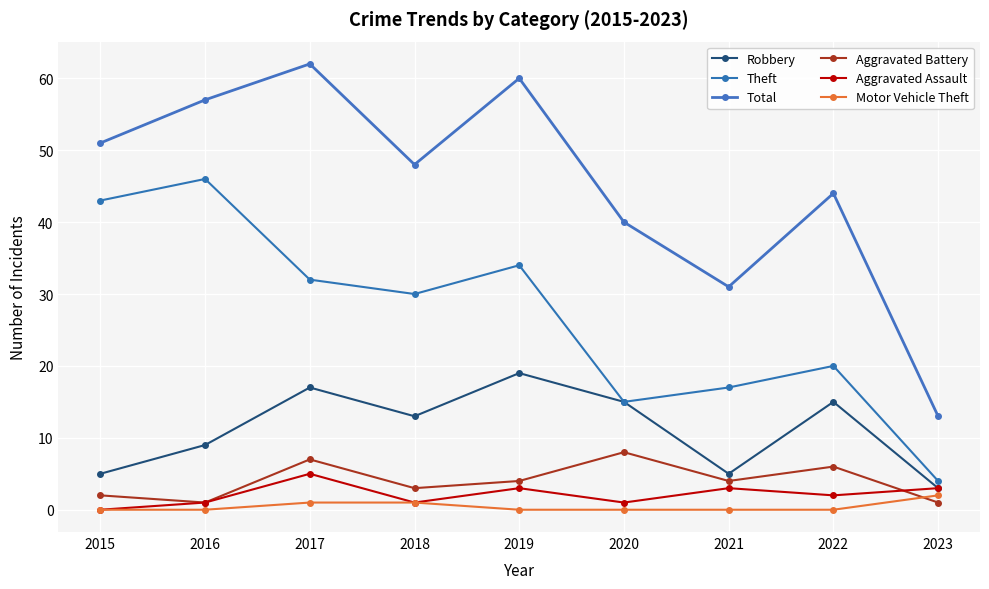

At which category is the sum across all series the highest?

2017